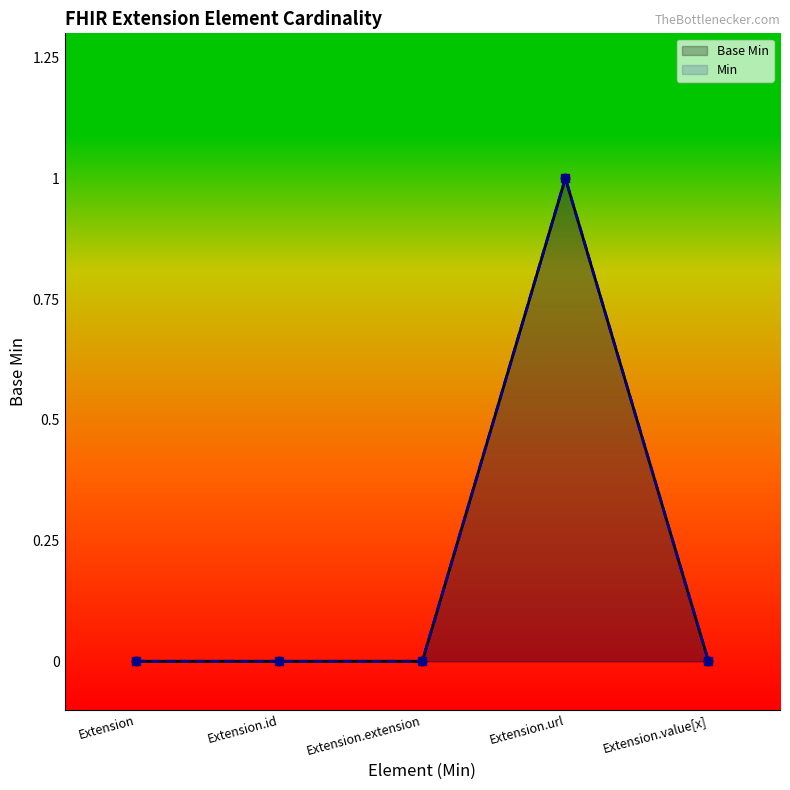

At which category does Min reach its first local peak?

Extension.url